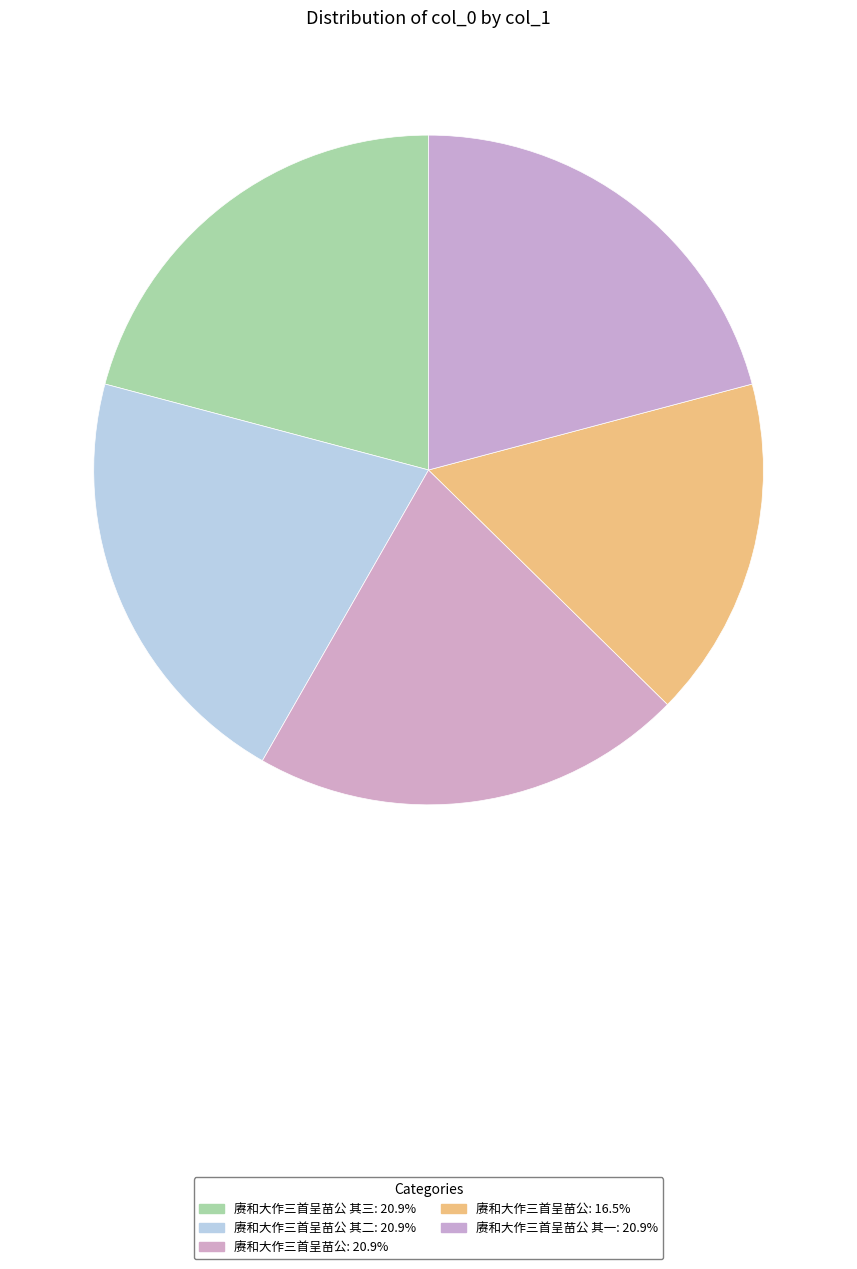

How many slices are in this pie chart?

5